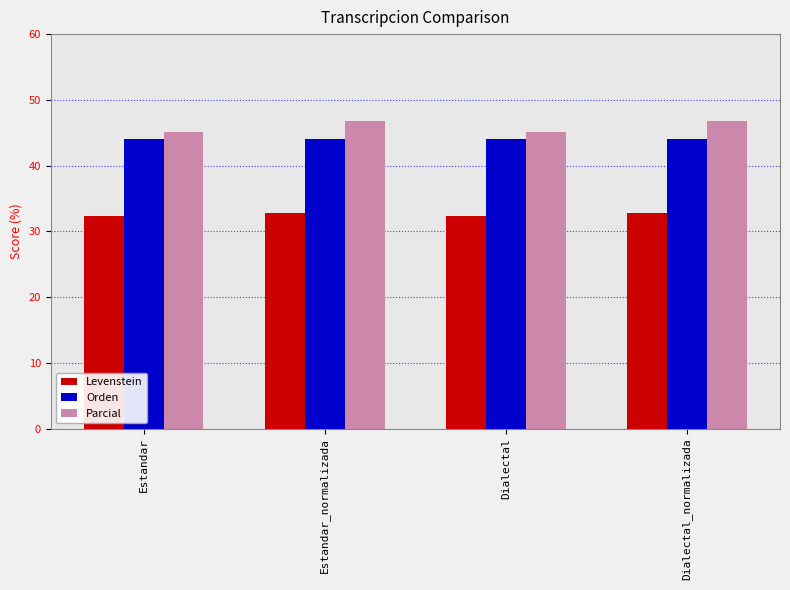

How many groups of bars are there?

4